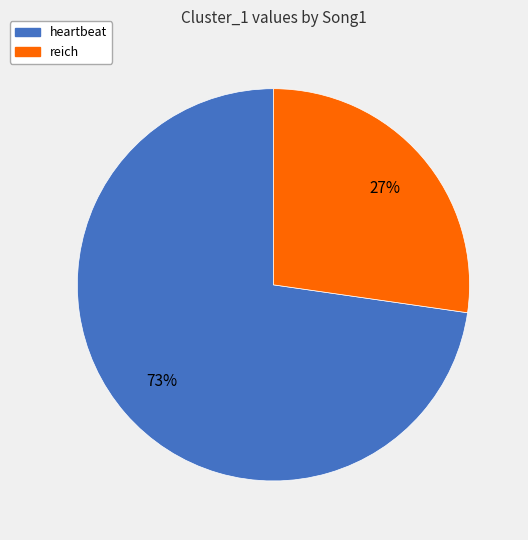

Which slice is the smallest?

reich